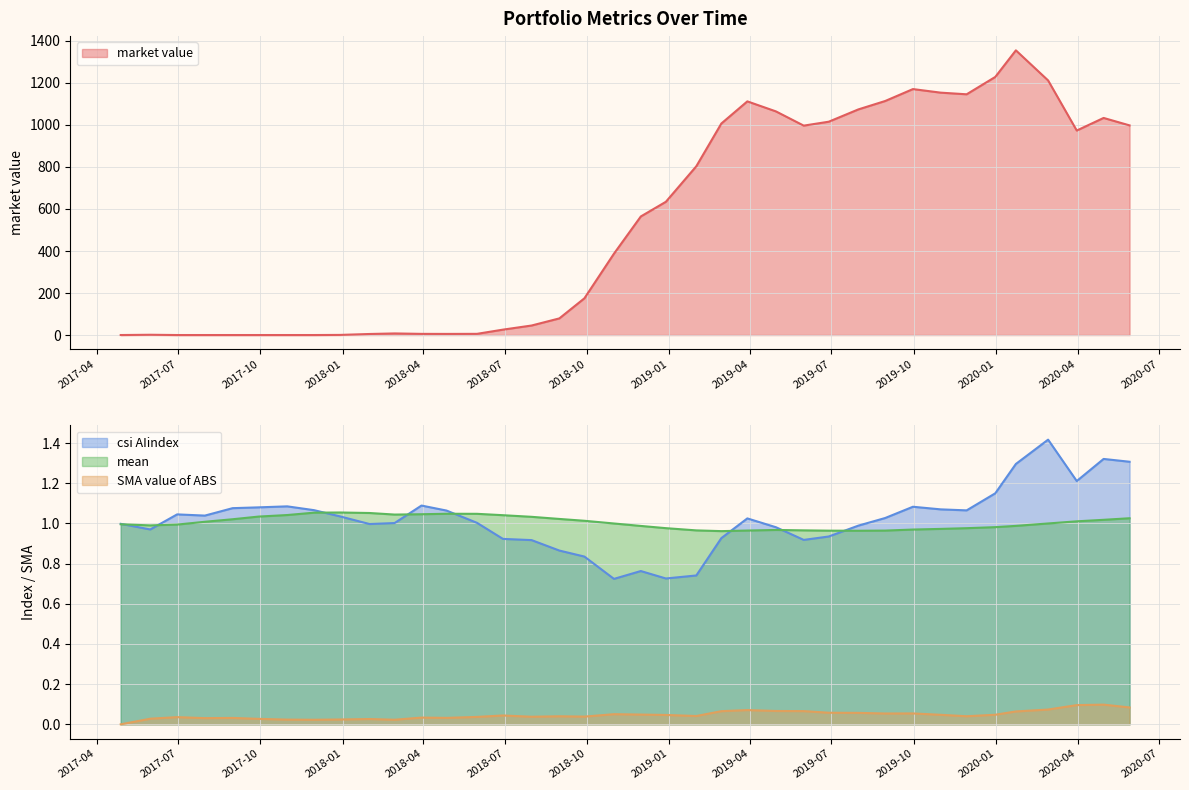

How many lines are shown in the chart?

4